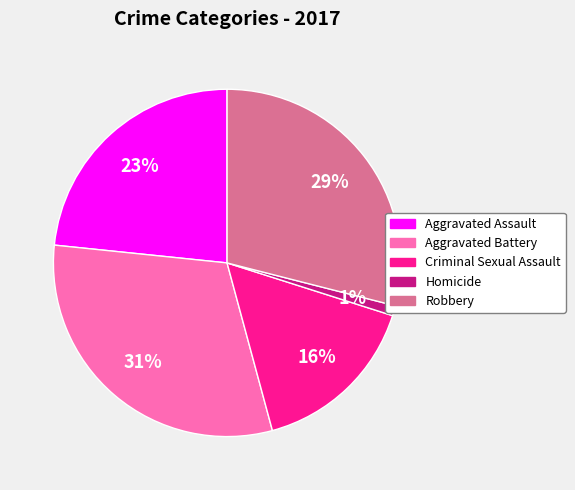

Is there any slice that represents more than half of the pie?

No